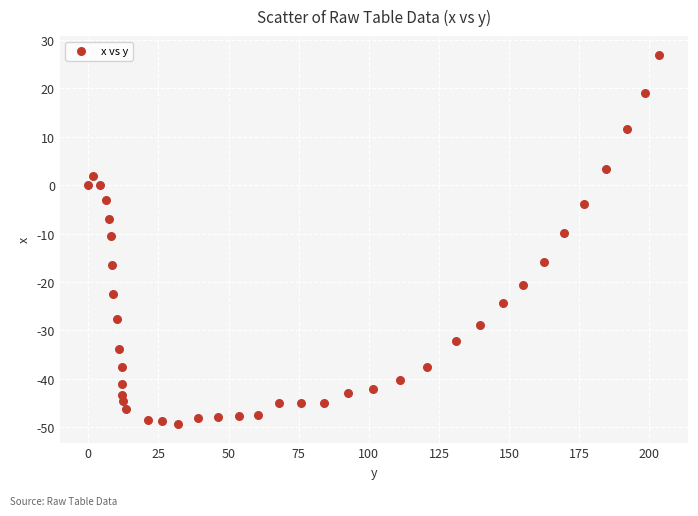

What is the range of X values (max minus min)?

203.6